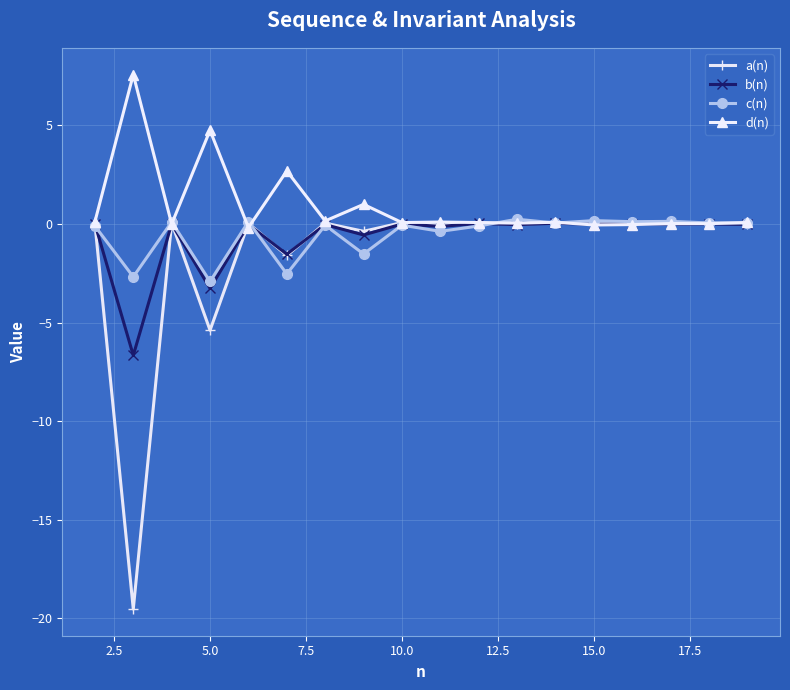

What is the difference between the maximum and minimum values in the a(n) series?

19.6